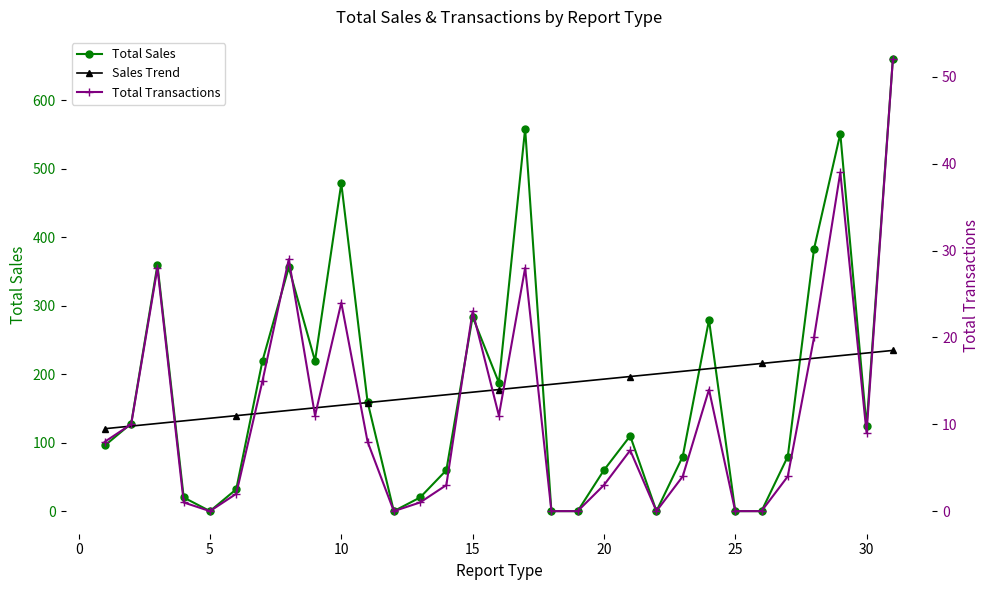

How many series are shown in this chart?

3